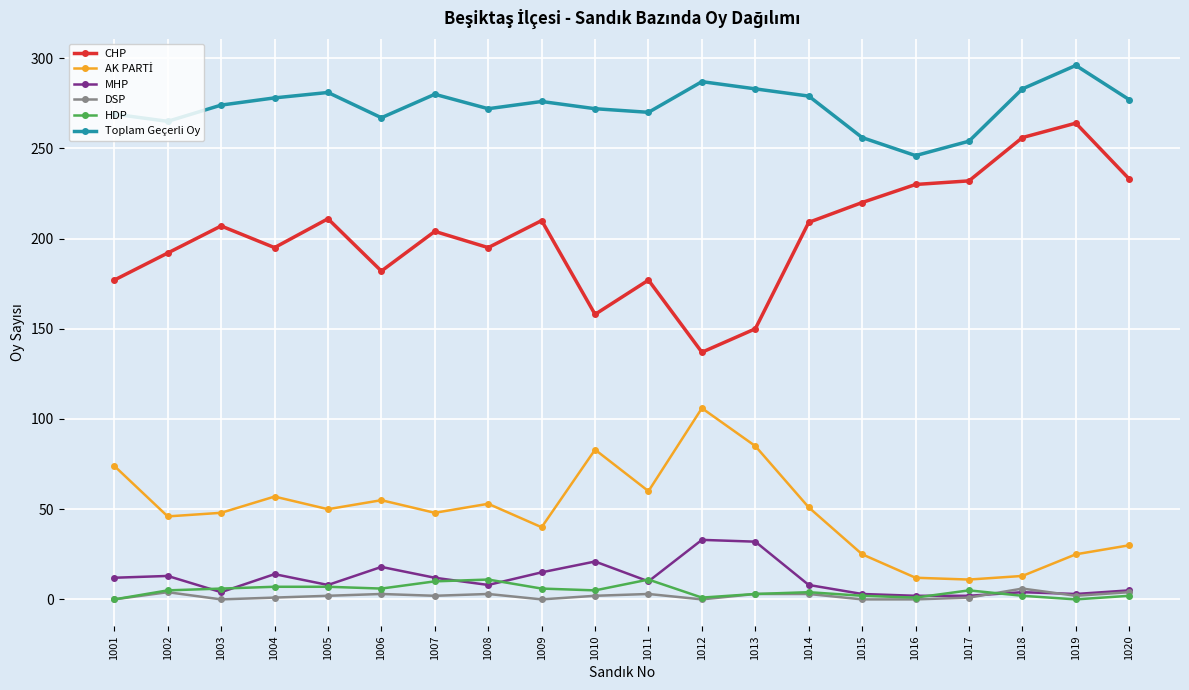

True or false: DSP has more than 1 interior local peaks.

True